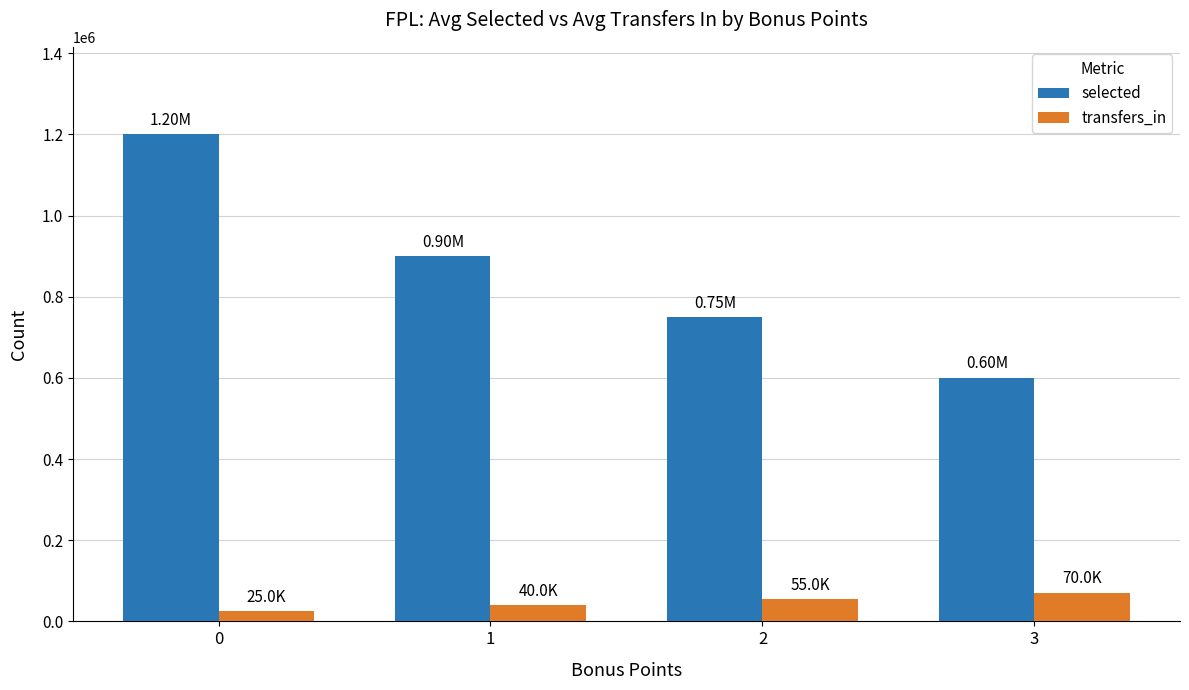

Reading left to right, what are all the values shown in this chart?

selected: 0=1200000	1=900000	2=750000	3=600000
transfers_in: 0=25000	1=40000	2=55000	3=70000